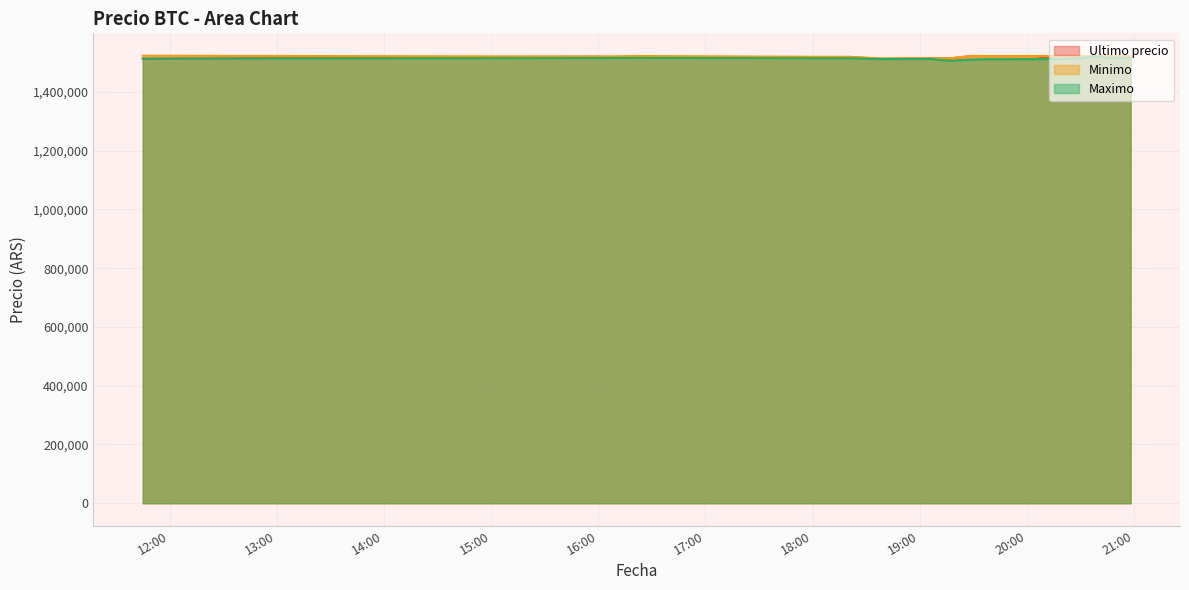

Which series ends up on top after the final intersection of Maximo and Ultimo precio?

Ultimo precio